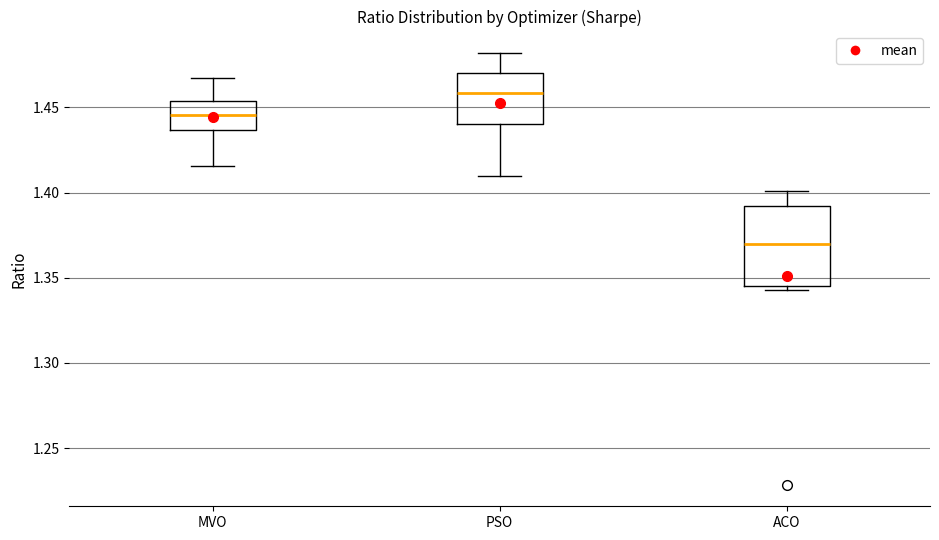

Reading left to right, transcribe this box plot: for each box, give where its median line is, the range the box spans, and where its two whiskers end, as read against the y-axis. The values are not printed on the chart, so give them approximately, as read against the axis.

MVO: median 1.445, box 1.435 to 1.455, whiskers 1.415 to 1.465
PSO: median 1.460, box 1.440 to 1.470, whiskers 1.410 to 1.480
ACO: median 1.370, box 1.345 to 1.390, whiskers 1.345 (just below the box's lower edge) to 1.400